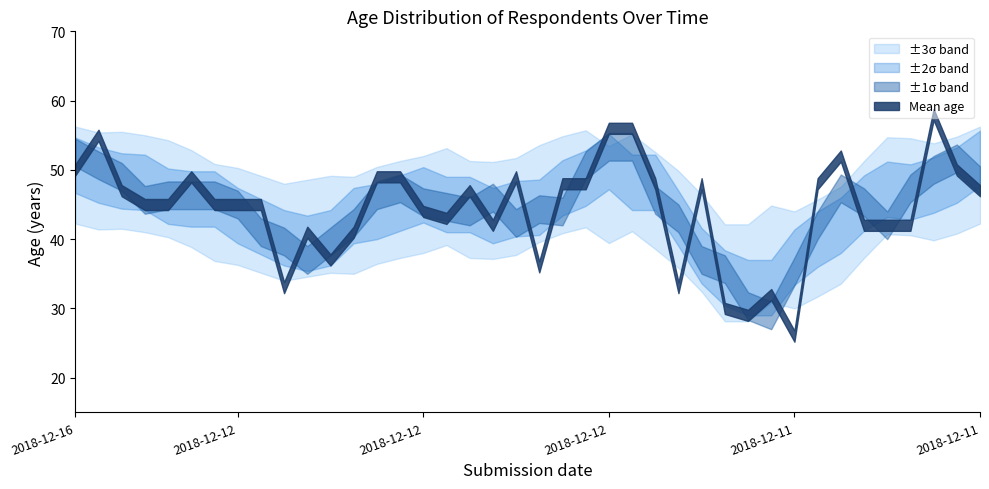

At which category is the sum across all series the highest?

2018-12-11